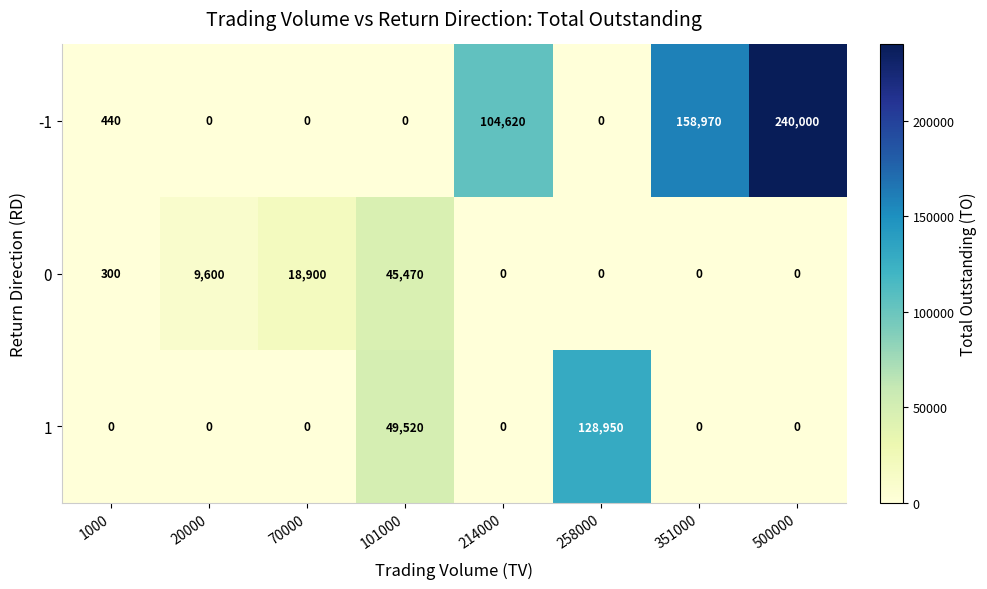

At which category does the chart reach its peak across all series?

500000